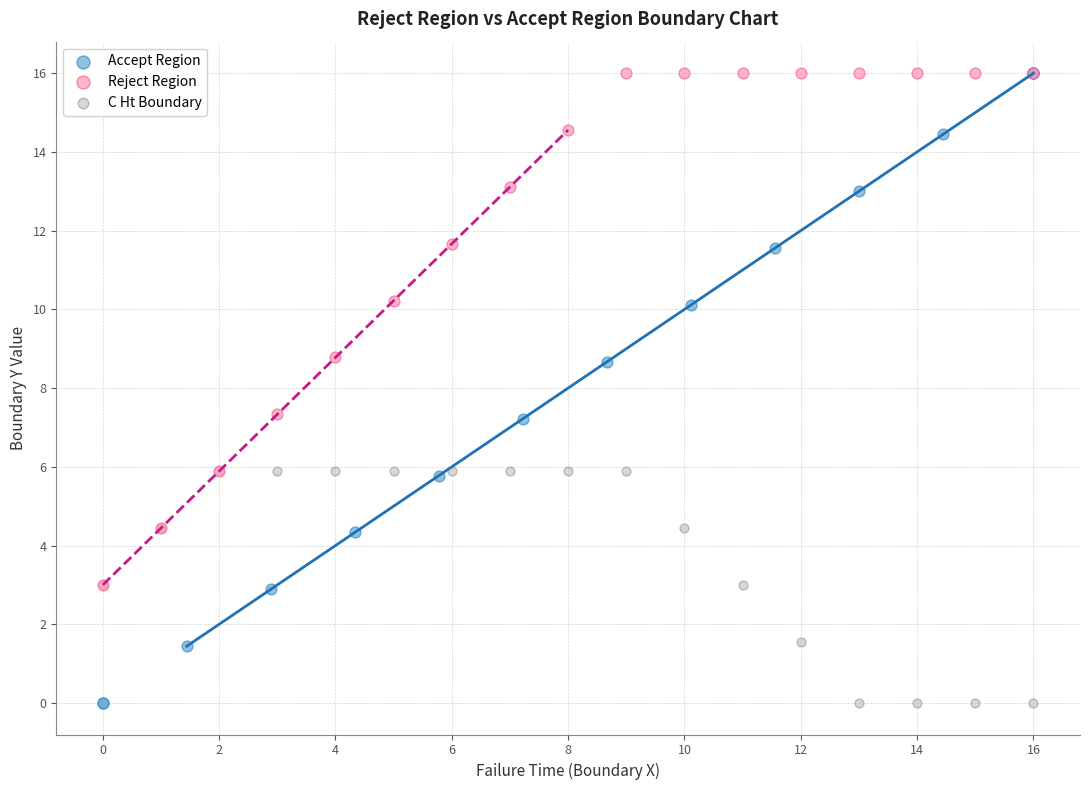

Which series has the widest spread of Y values?

Accept Region